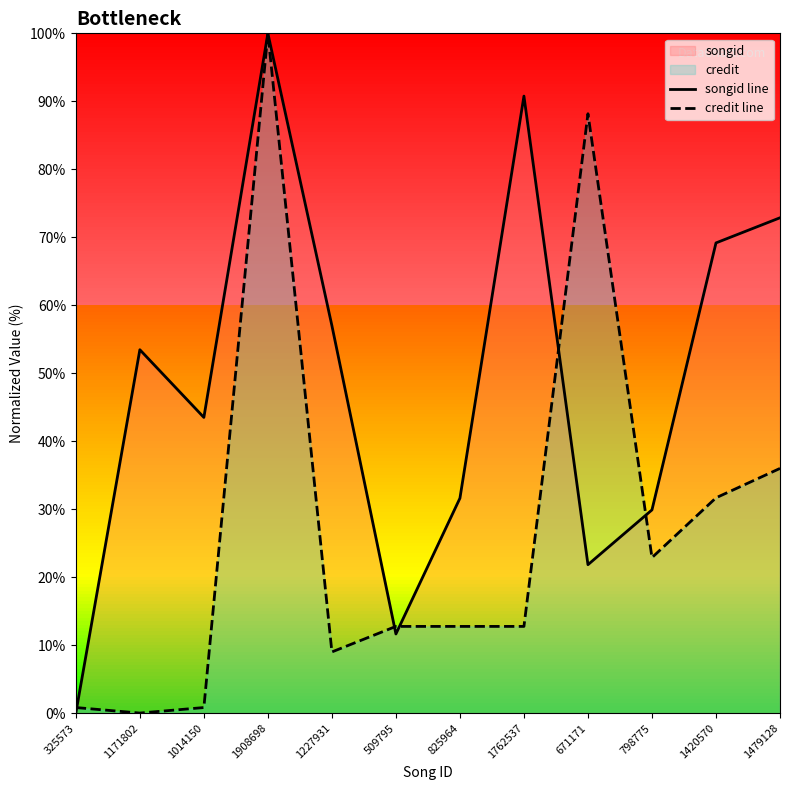

Rank the series by their maximum value, from highest to lowest.

songid line, credit line